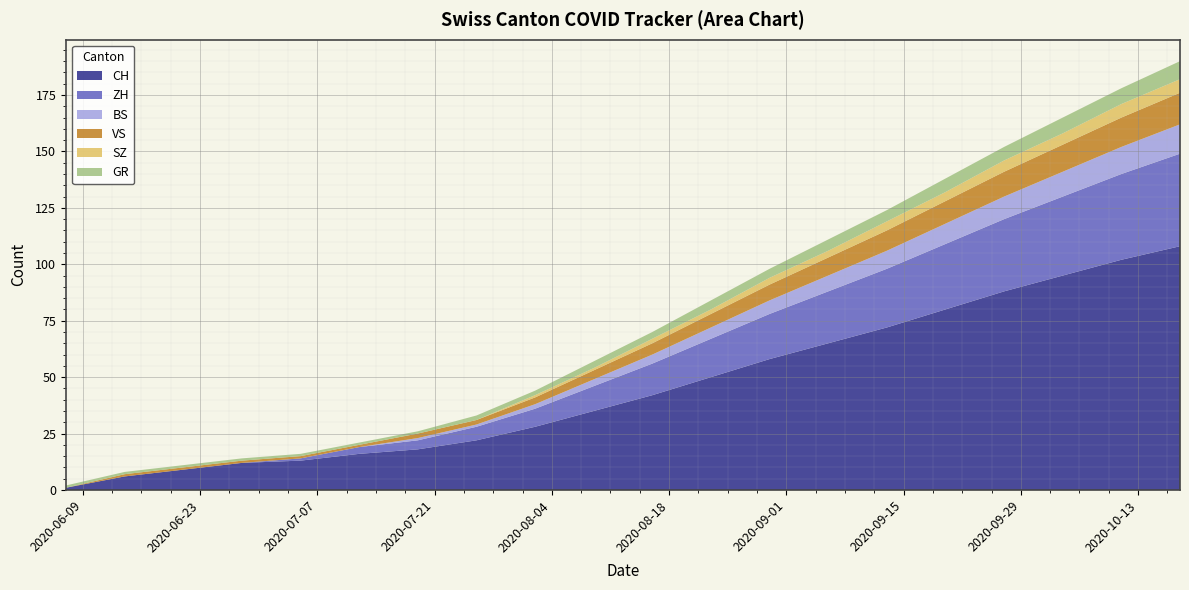

Reading right to left, extract all data points from this chart.

CH: 108	102	95	88	80	72	65	58	50	42	35	28	22	18	16	13	12	9	6	1
ZH: 41	38	35	32	29	26	23	20	17	14	11	8	6	4	3	1	0	0	0	0
BS: 13	12	11	10	9	8	7	6	5	4	3	2	1	1	0	0	0	0	0	0
VS: 14	13	12	11	10	9	8	7	6	5	4	3	2	2	1	1	1	1	1	0
SZ: 6	6	5	5	4	4	3	3	2	2	1	1	0	0	0	0	0	0	0	0
GR: 8	7	7	6	6	5	5	4	4	3	3	2	2	1	1	1	1	1	1	1